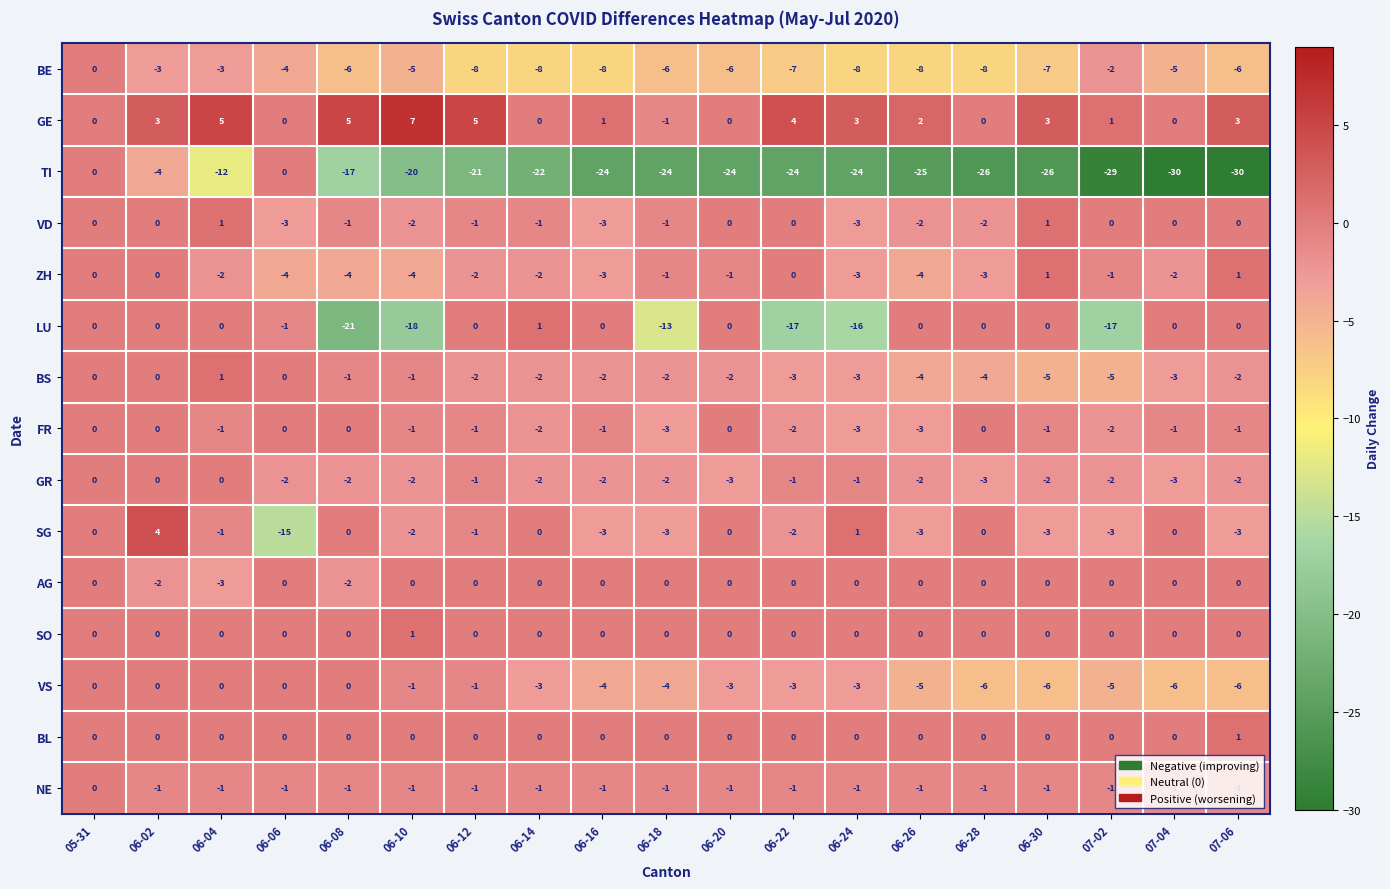

What is the difference between the highest and lowest values at 06-14?

23